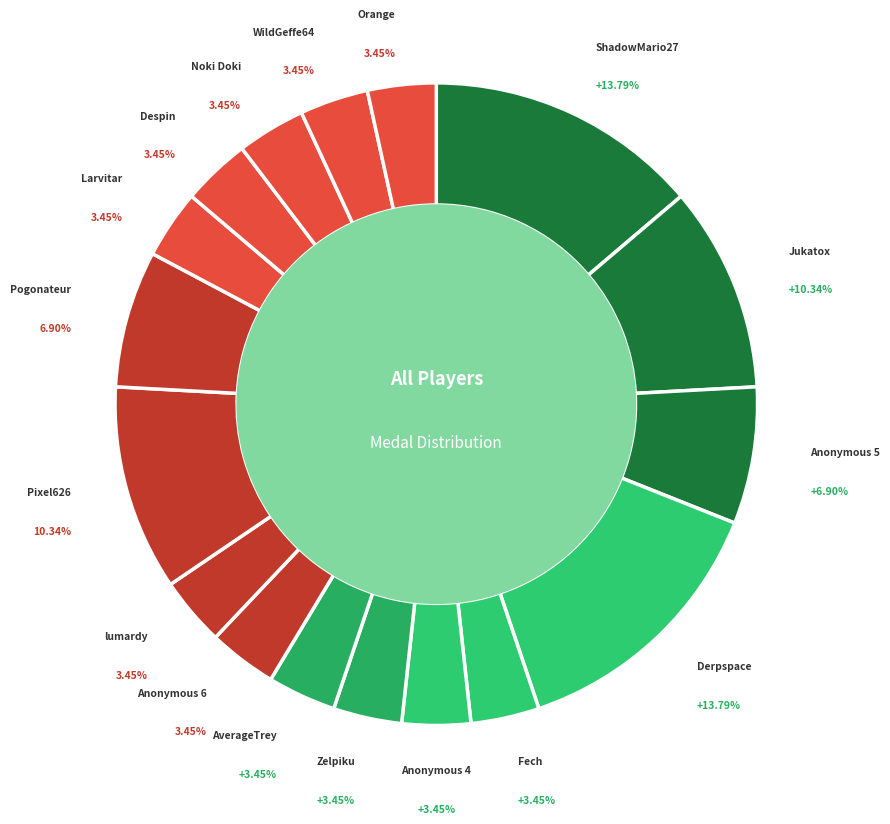

Count the number of slices in the pie.

17